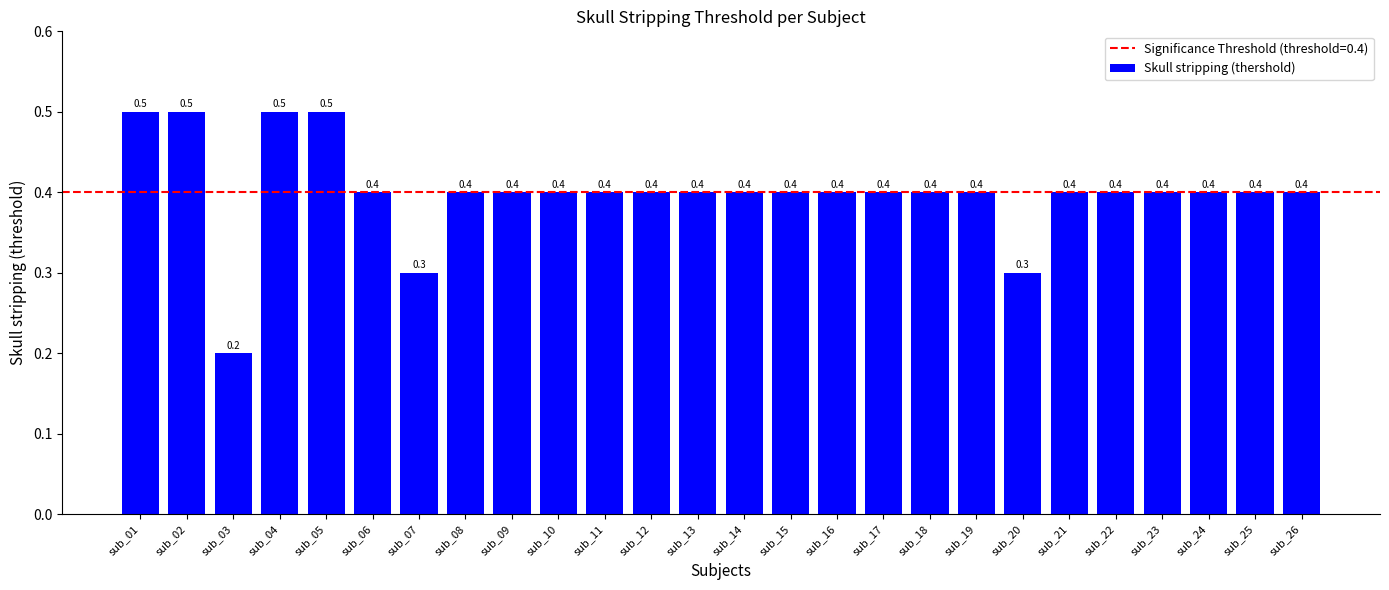

What value does the data have at sub_07?

0.3